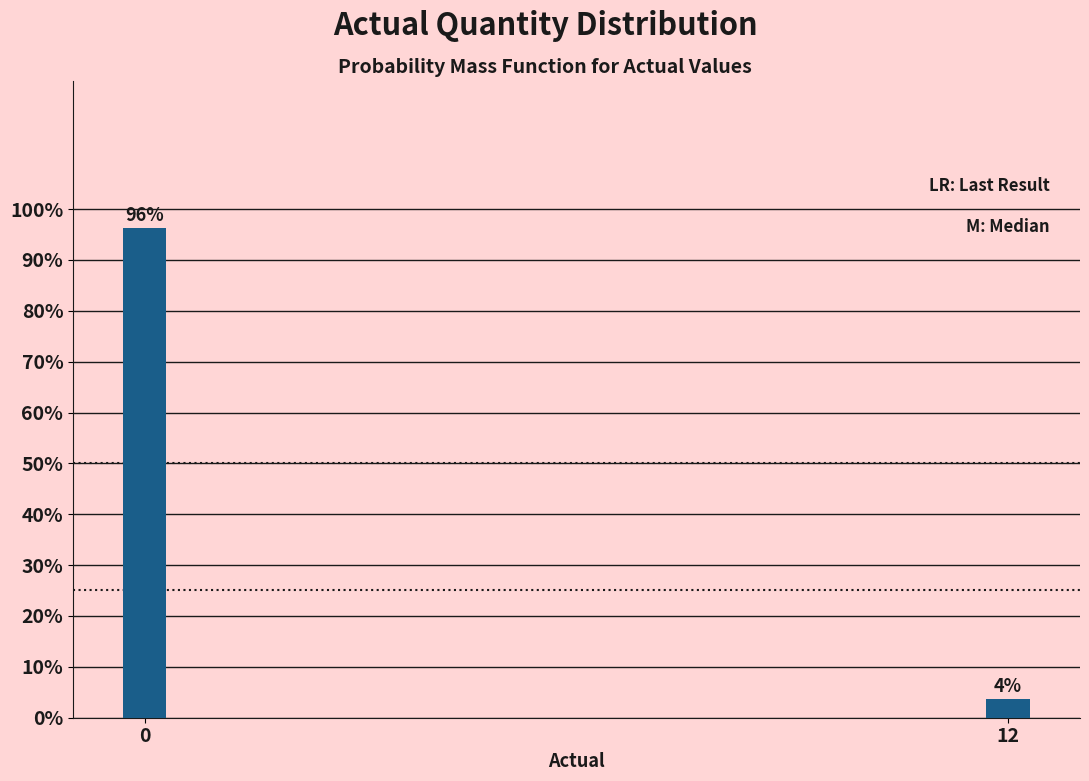

What is the maximum value shown in the chart?

96.3